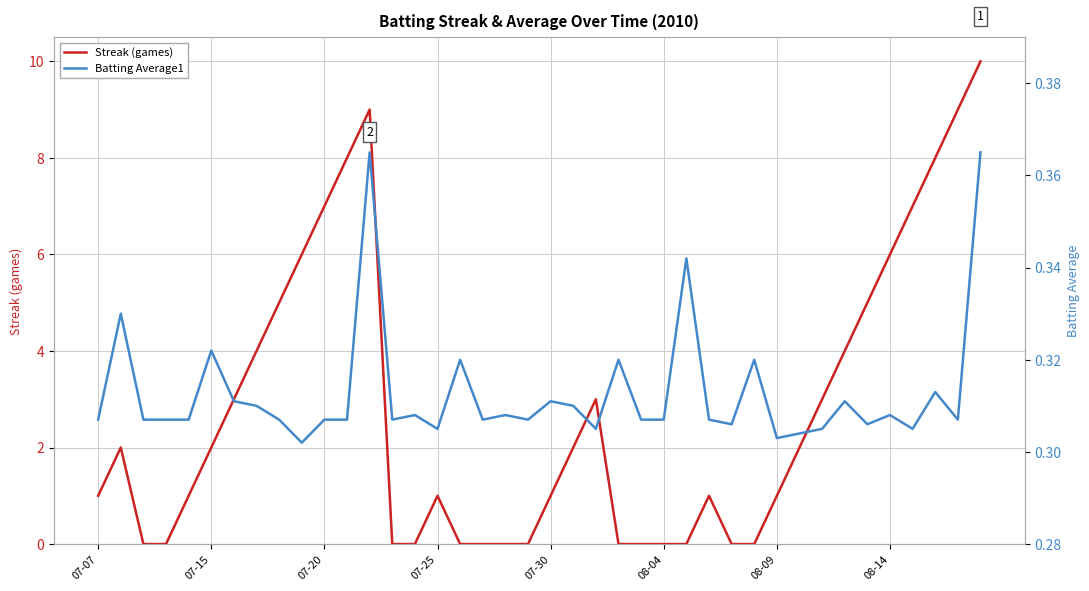

What is the difference between the maximum and minimum values in the Batting Average1 series?

0.1